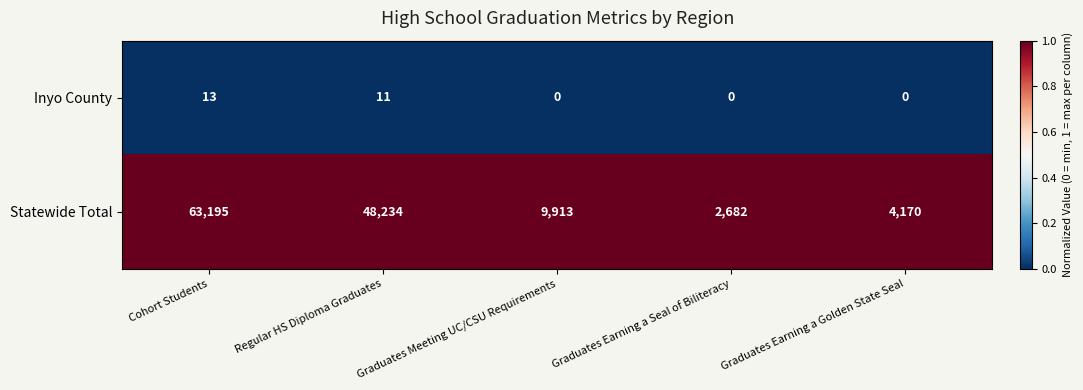

Which series changed the most between Graduates Earning a Seal of Biliteracy and Graduates Earning a Golden State Seal?

Statewide Total